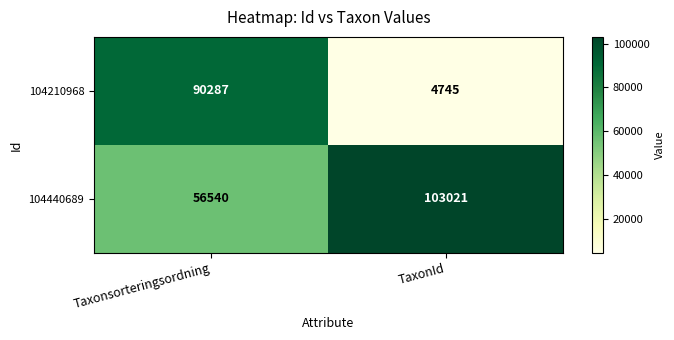

The 104440689 series shows 103021 at TaxonId. True or false?

True